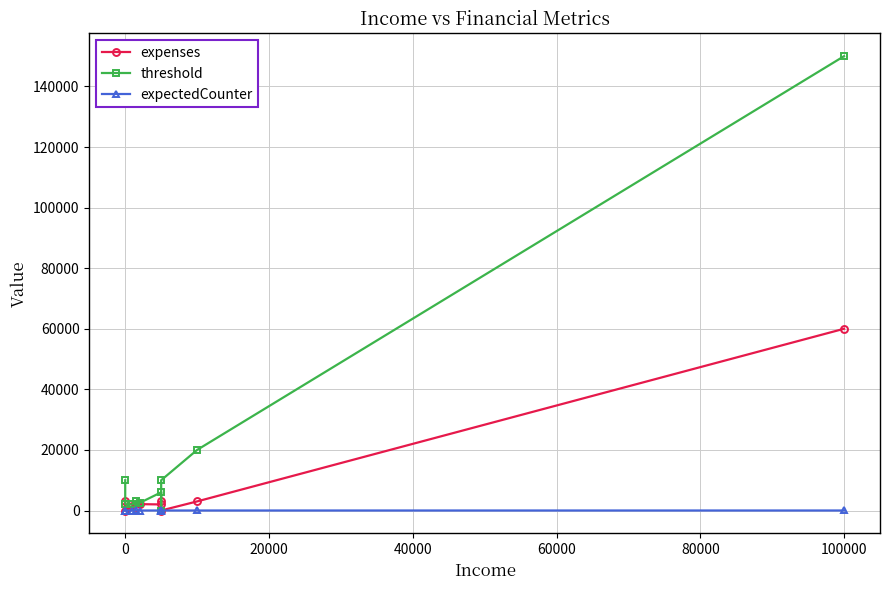

Reading left to right, transcribe all the data shown in this chart.

expenses: 3000	0	1500	1000	2100	2000	3000	-1	3000	60000
threshold: 10000	2000	2000	3000	2500	6000	-1	10000	20000	150000
expectedCounter: 0	0	0	1	0	4	0	0	3	2